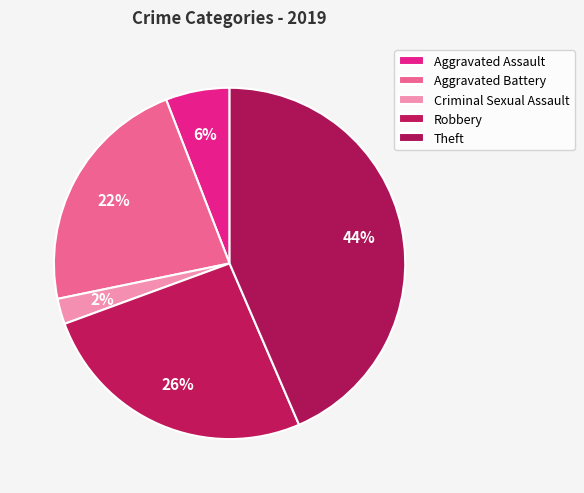

Rank the categories by value from highest to lowest.

Theft, Robbery, Aggravated Battery, Aggravated Assault, Criminal Sexual Assault